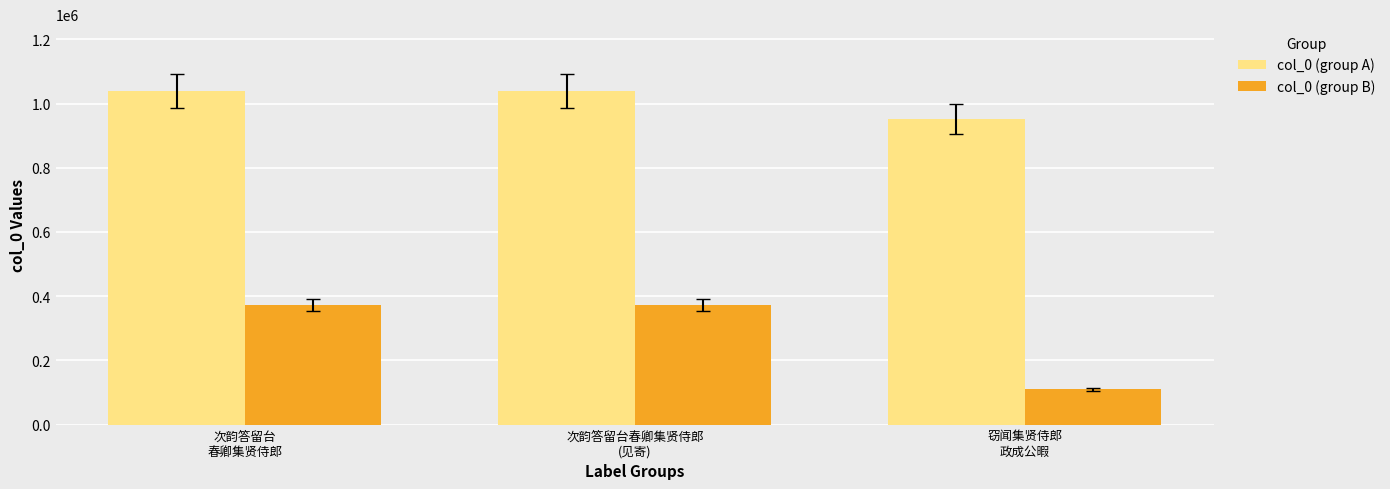

True or false: col_0 (group B) has a value of 372221 at 次韵答留台
春卿集贤侍郎.

True